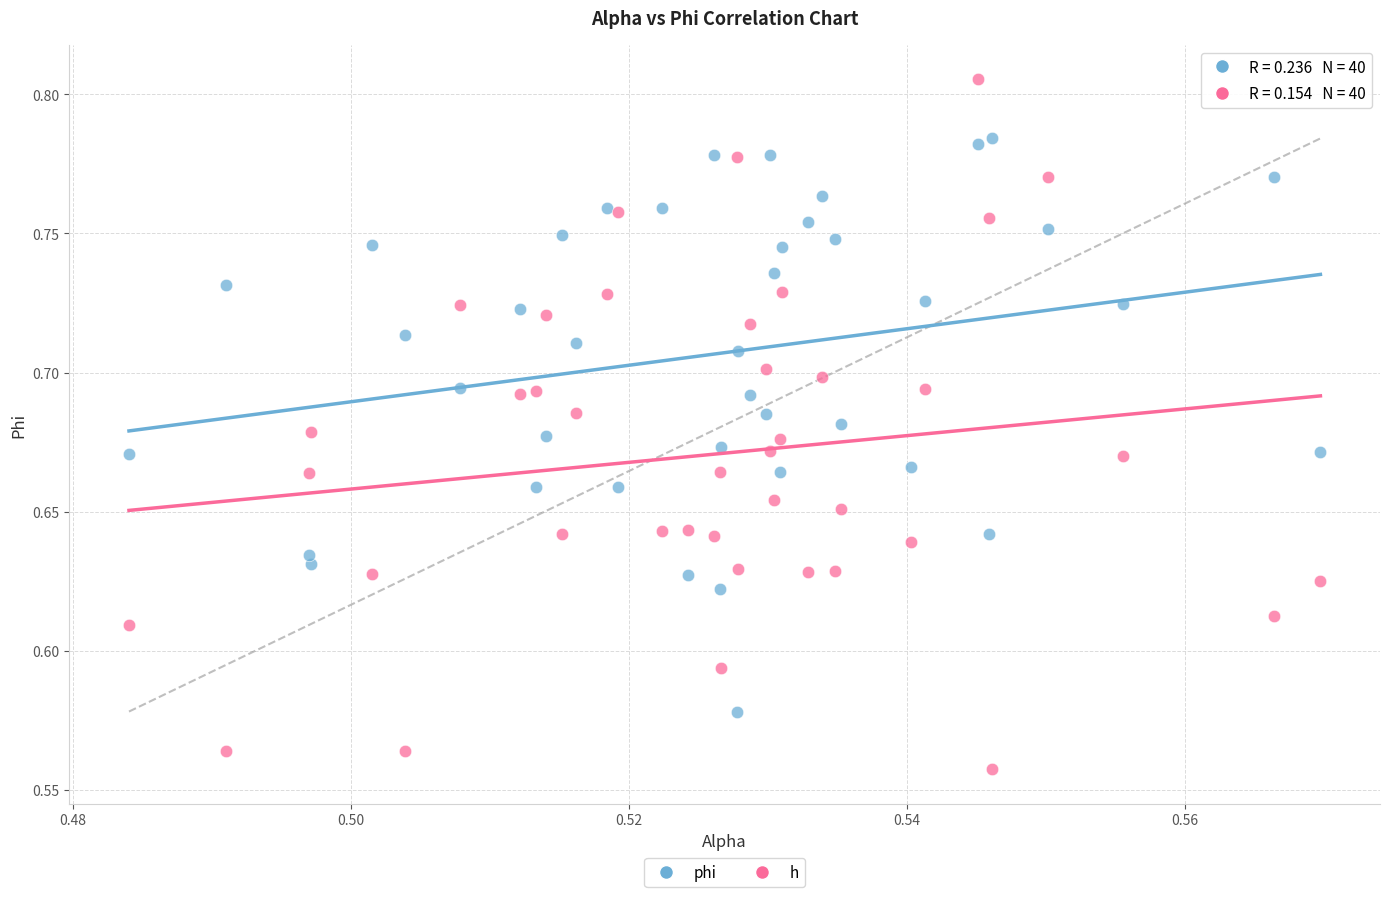

Which series has the largest Y range (max minus min)?

h